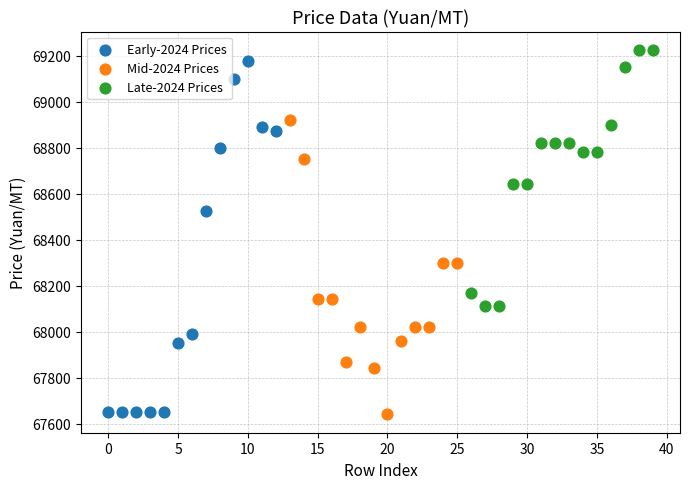

Which series has the largest Y range (max minus min)?

Early-2024 Prices